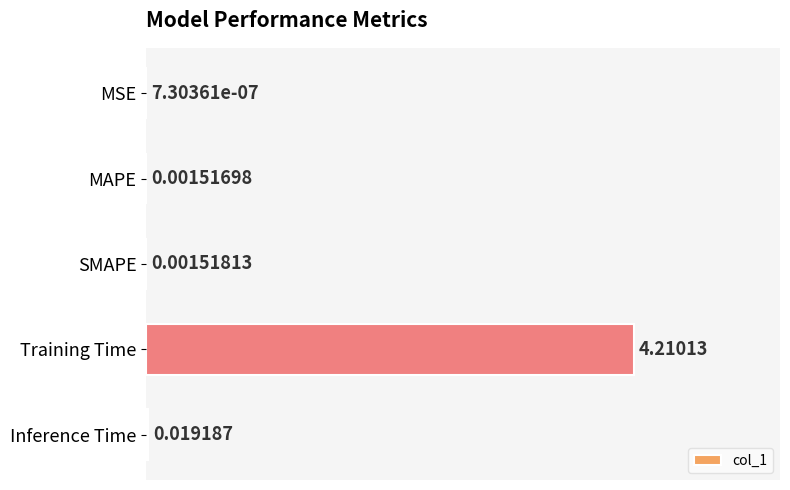

Where is the data nearest to the value 2?

Inference Time